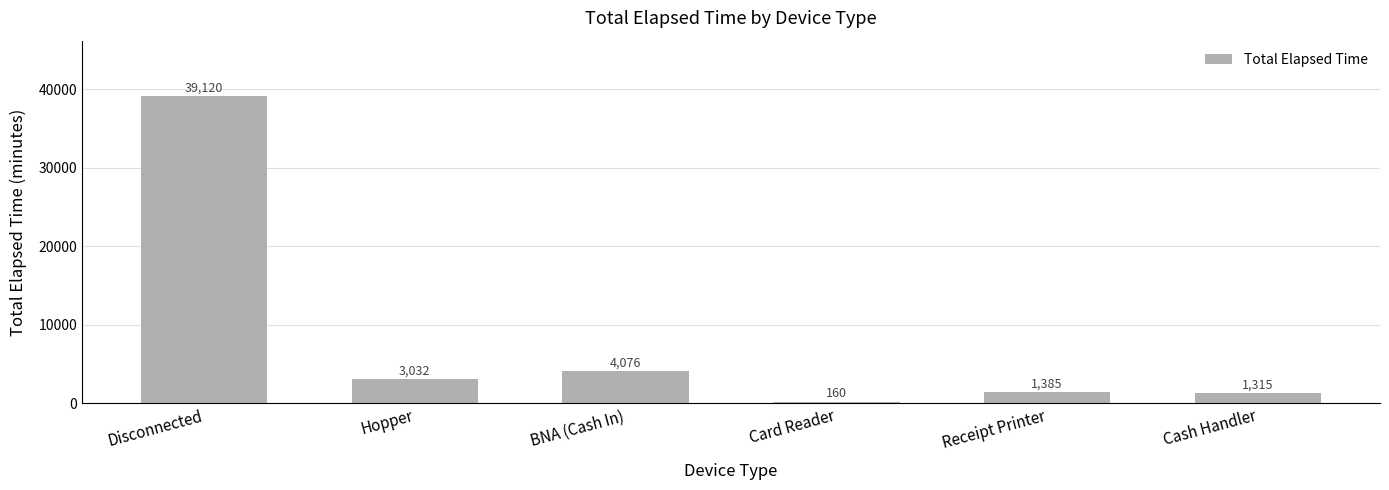

Rank the categories by value from highest to lowest.

Disconnected, BNA (Cash In), Hopper, Receipt Printer, Cash Handler, Card Reader